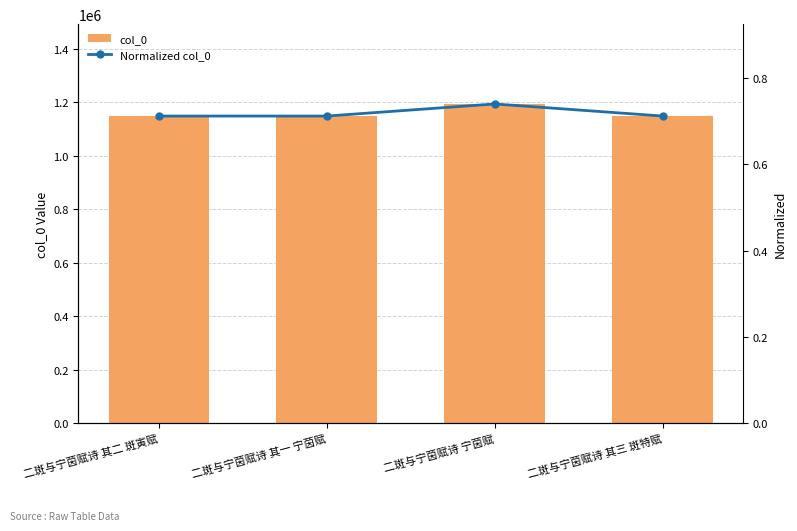

What are all the series names shown in the legend?

col_0, Normalized col_0